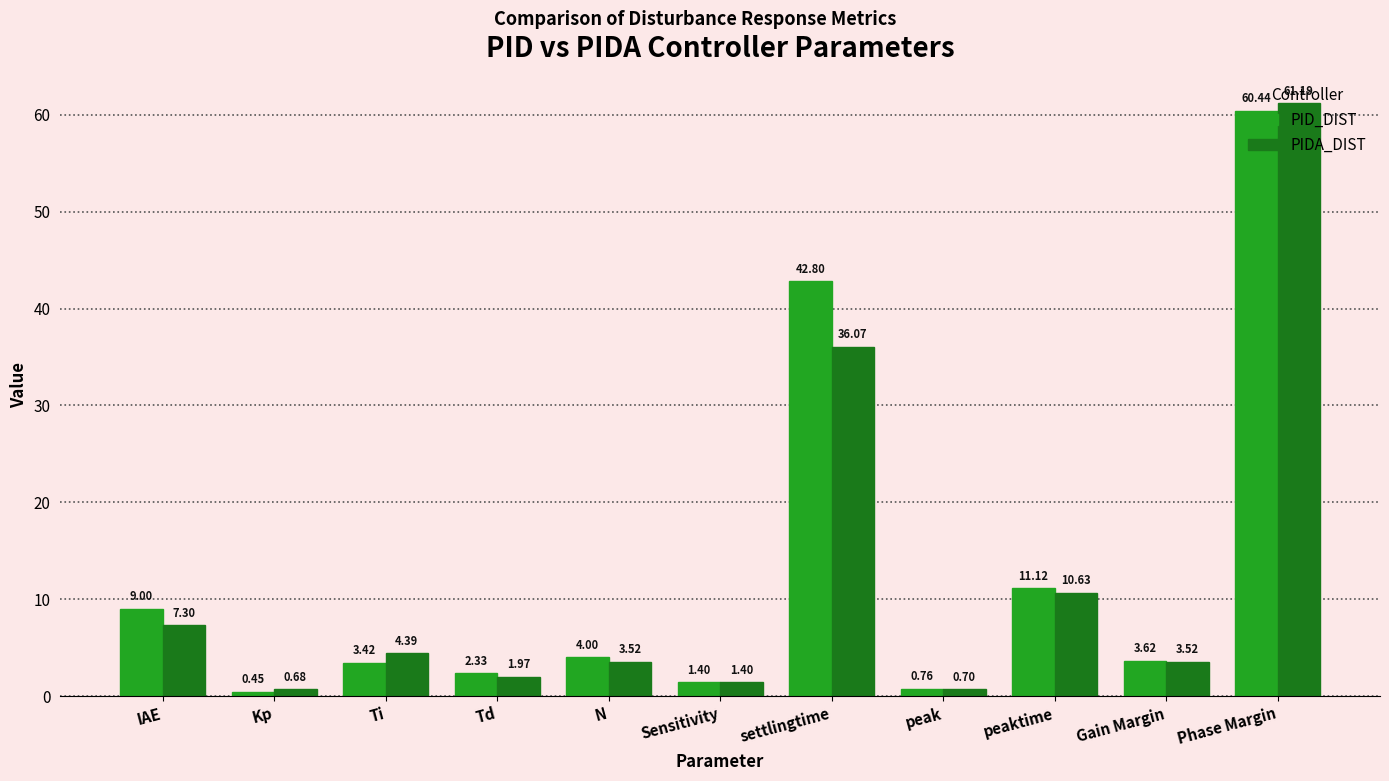

Which category has the highest value across all series?

Phase Margin